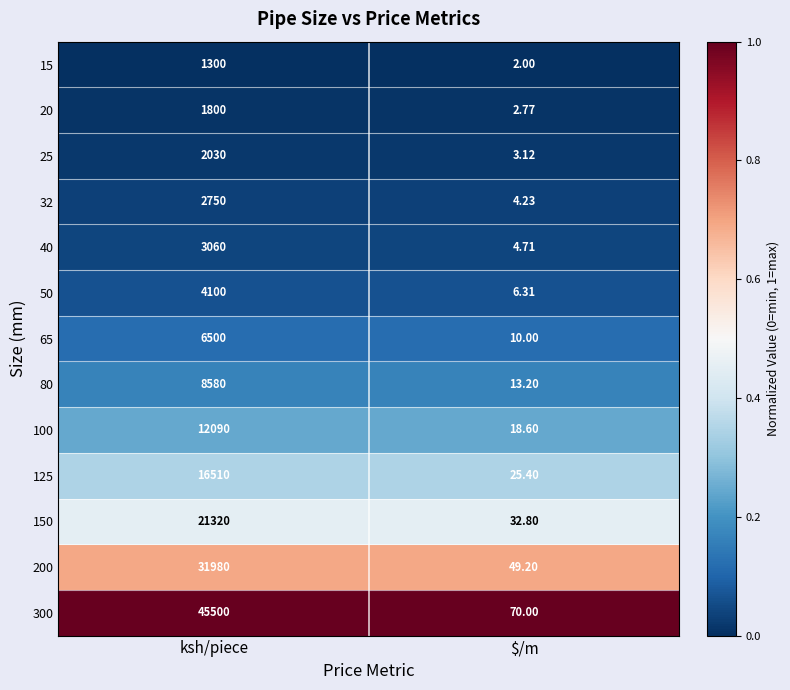

Which category has the lowest value in the 100 series?

$/m